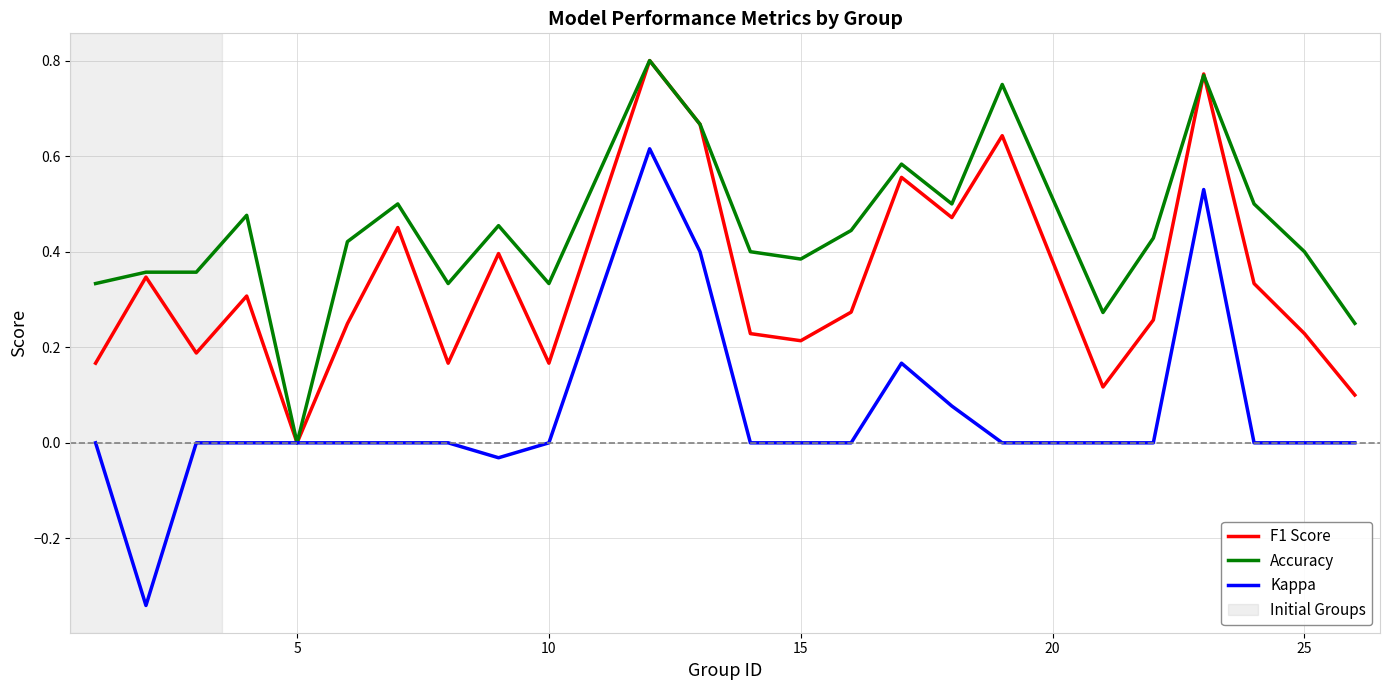

Which series has the widest spread of values?

Kappa